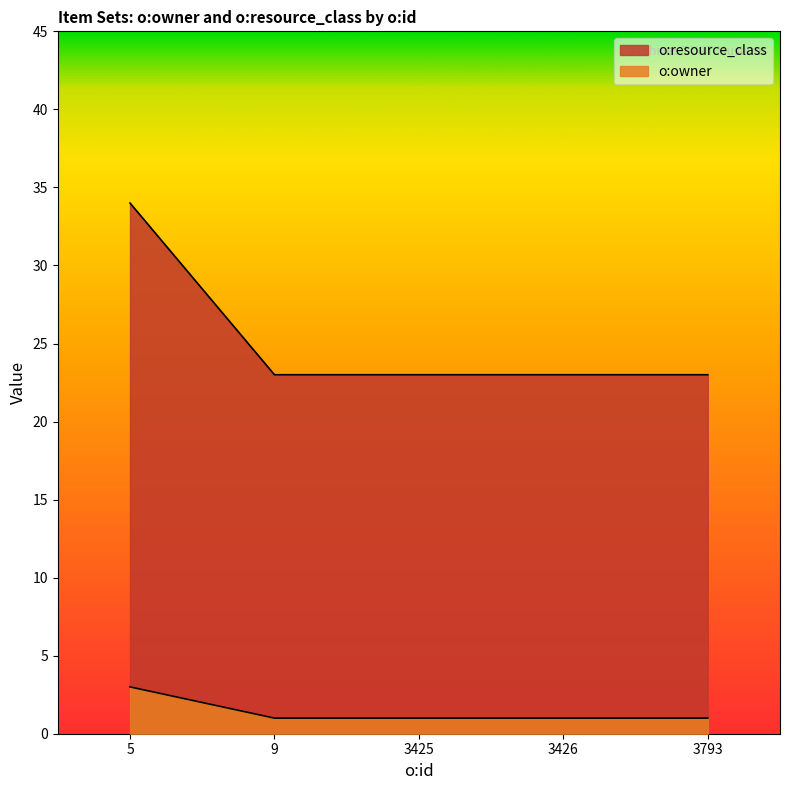

True or false: o:resource_class and o:owner intersect in this chart.

False